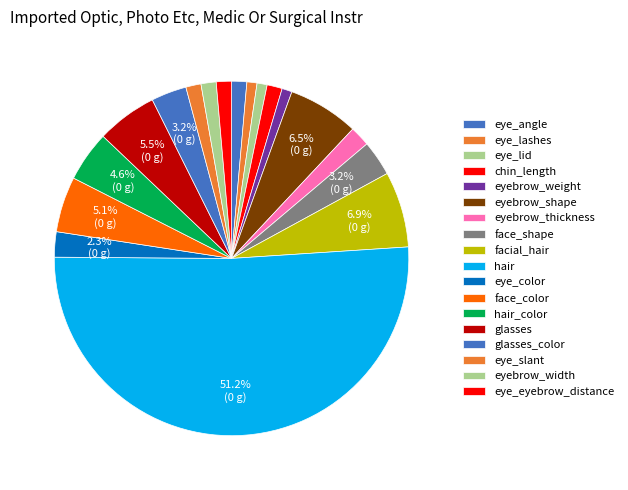

Which has a higher value, face_shape or eye_eyebrow_distance?

face_shape